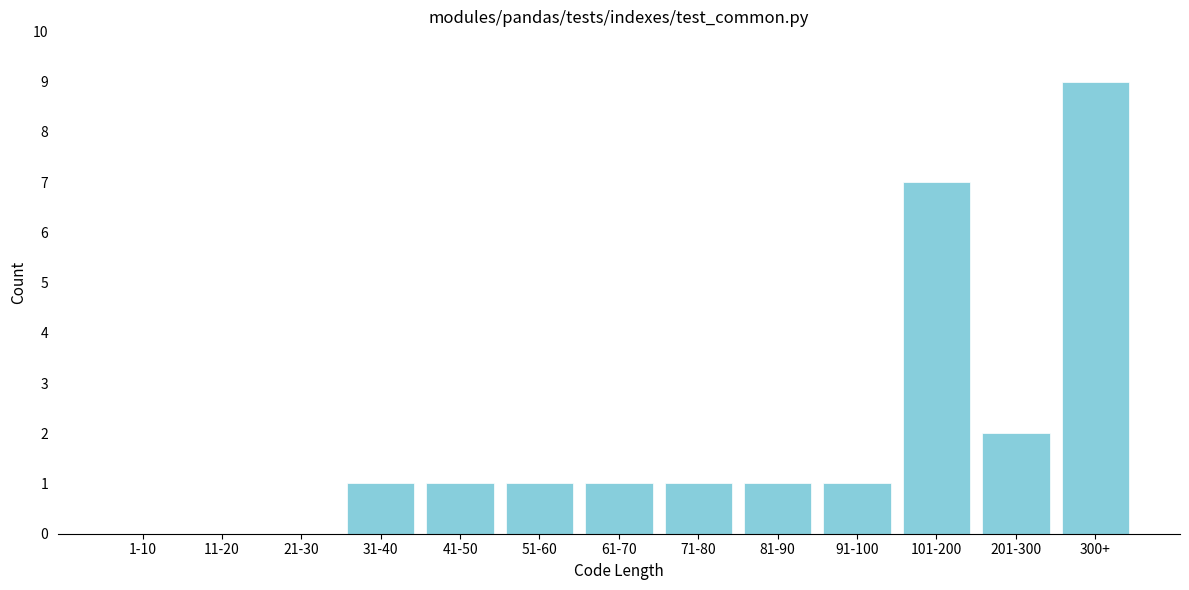

Reading left to right, extract all data points from this chart.

1-10=0	11-20=0	21-30=0	31-40=1	41-50=1	51-60=1	61-70=1	71-80=1	81-90=1	91-100=1	101-200=7	201-300=2	300+=9